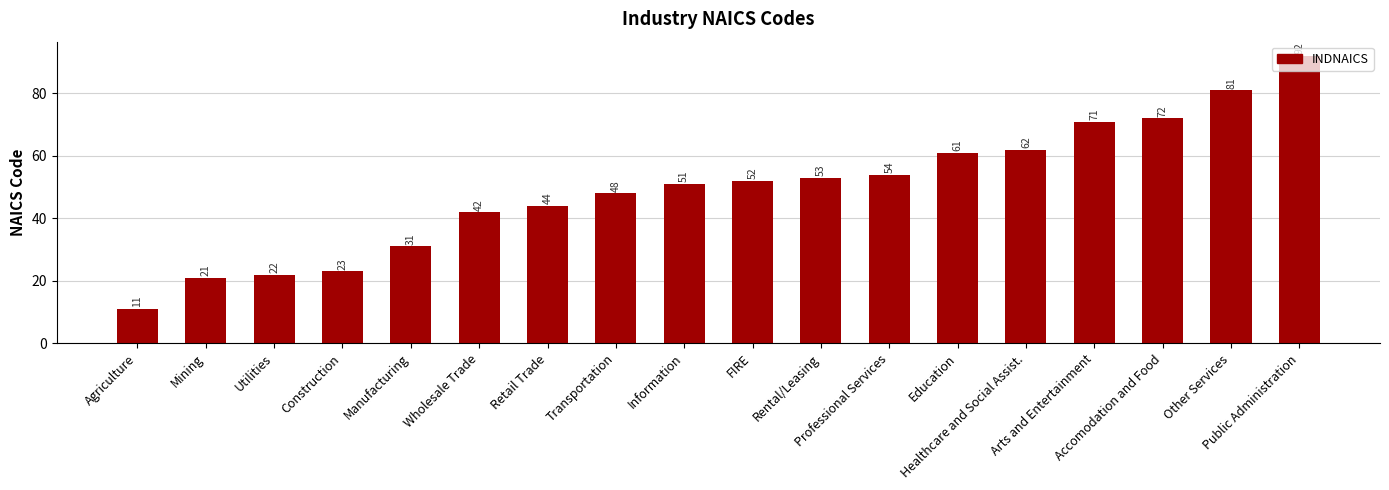

What value does the data have at Other Services?

81